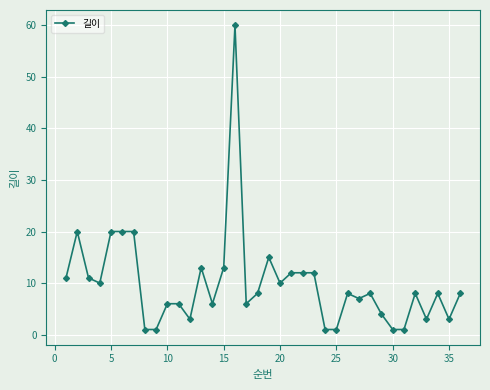

What is the difference between the maximum and minimum values?

59